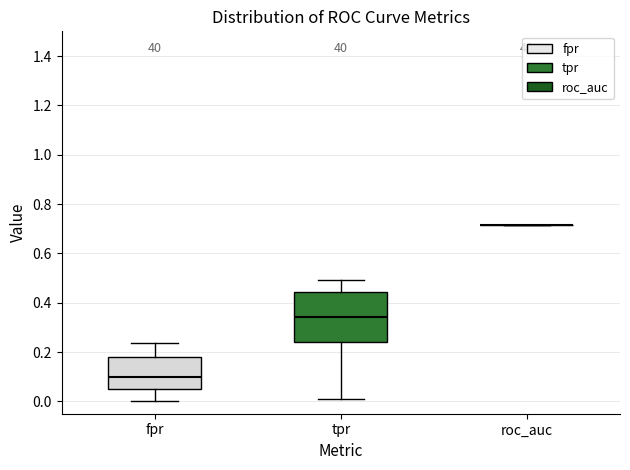

Comparing the boxes themselves (not the whiskers), which one is the tallest?

tpr